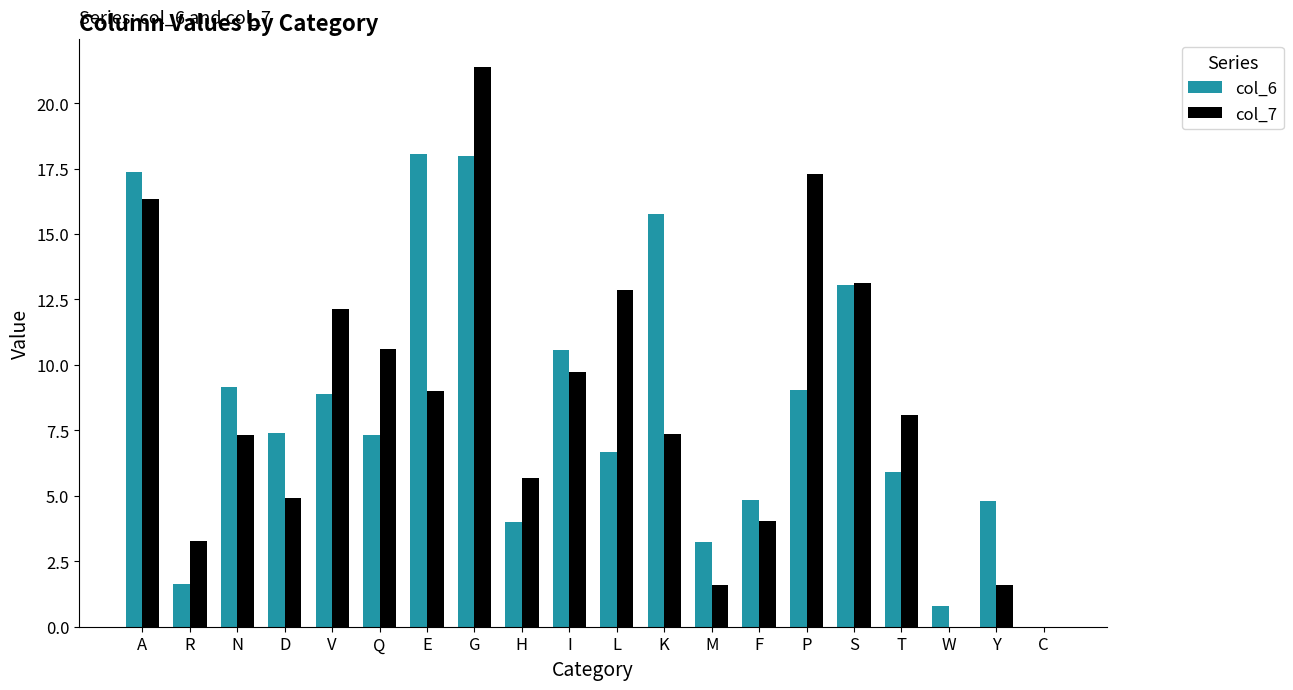

Are the bars horizontal?

No